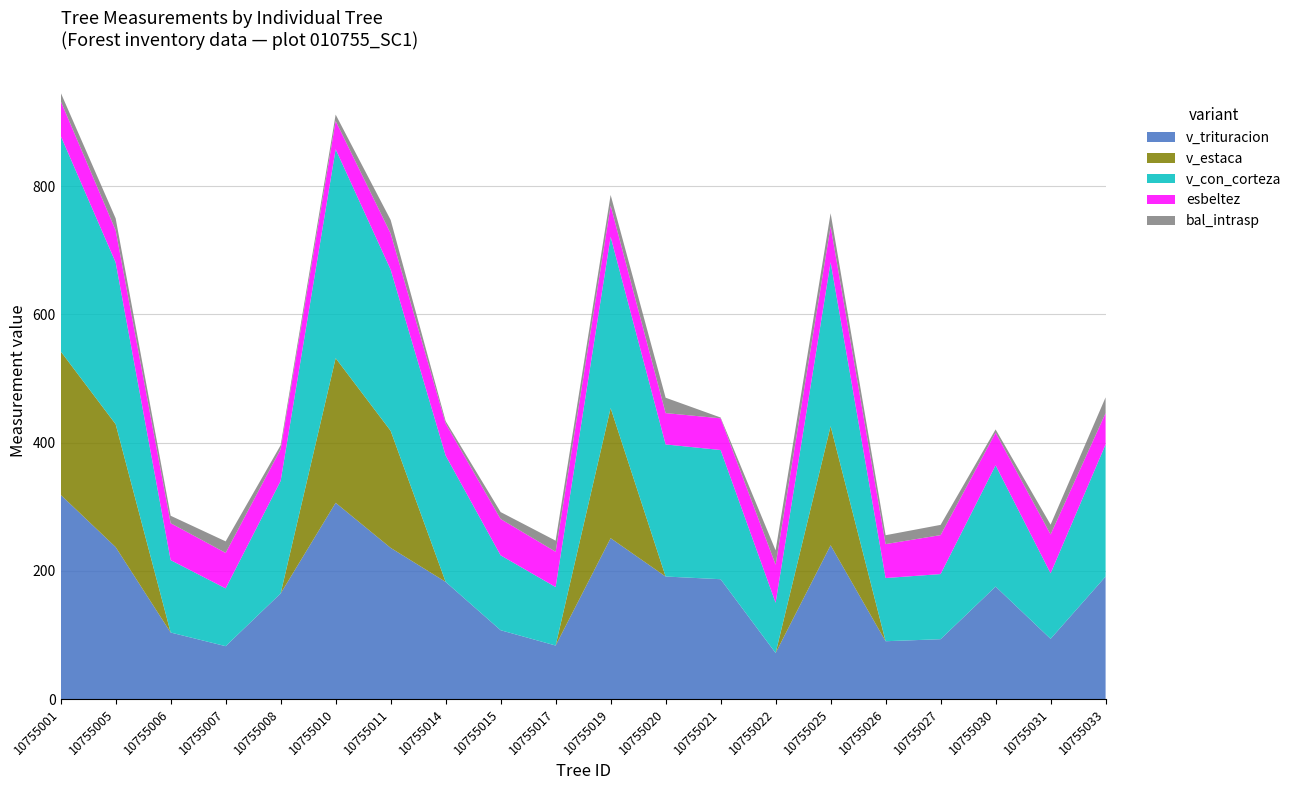

Is it true that v_trituracion equals 191.1 at 10755020?

True